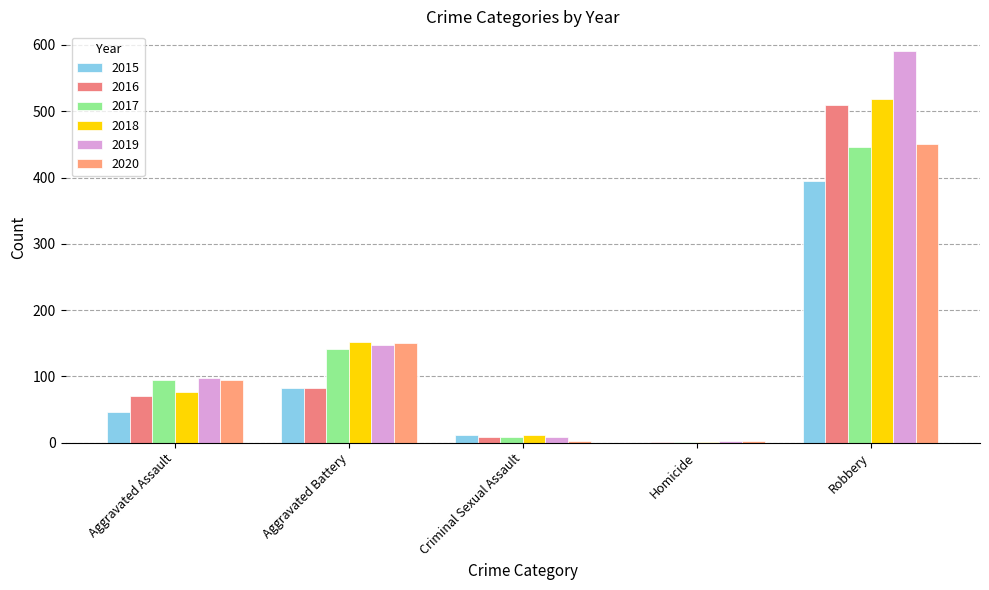

Reading right to left, what are all the values shown in this chart?

2015: Robbery=395	Homicide=0	Criminal Sexual Assault=12	Aggravated Battery=82	Aggravated Assault=46
2016: Robbery=510	Homicide=1	Criminal Sexual Assault=8	Aggravated Battery=82	Aggravated Assault=71
2017: Robbery=446	Homicide=1	Criminal Sexual Assault=8	Aggravated Battery=142	Aggravated Assault=95
2018: Robbery=519	Homicide=1	Criminal Sexual Assault=11	Aggravated Battery=152	Aggravated Assault=77
2019: Robbery=591	Homicide=2	Criminal Sexual Assault=8	Aggravated Battery=148	Aggravated Assault=98
2020: Robbery=450	Homicide=2	Criminal Sexual Assault=3	Aggravated Battery=150	Aggravated Assault=94